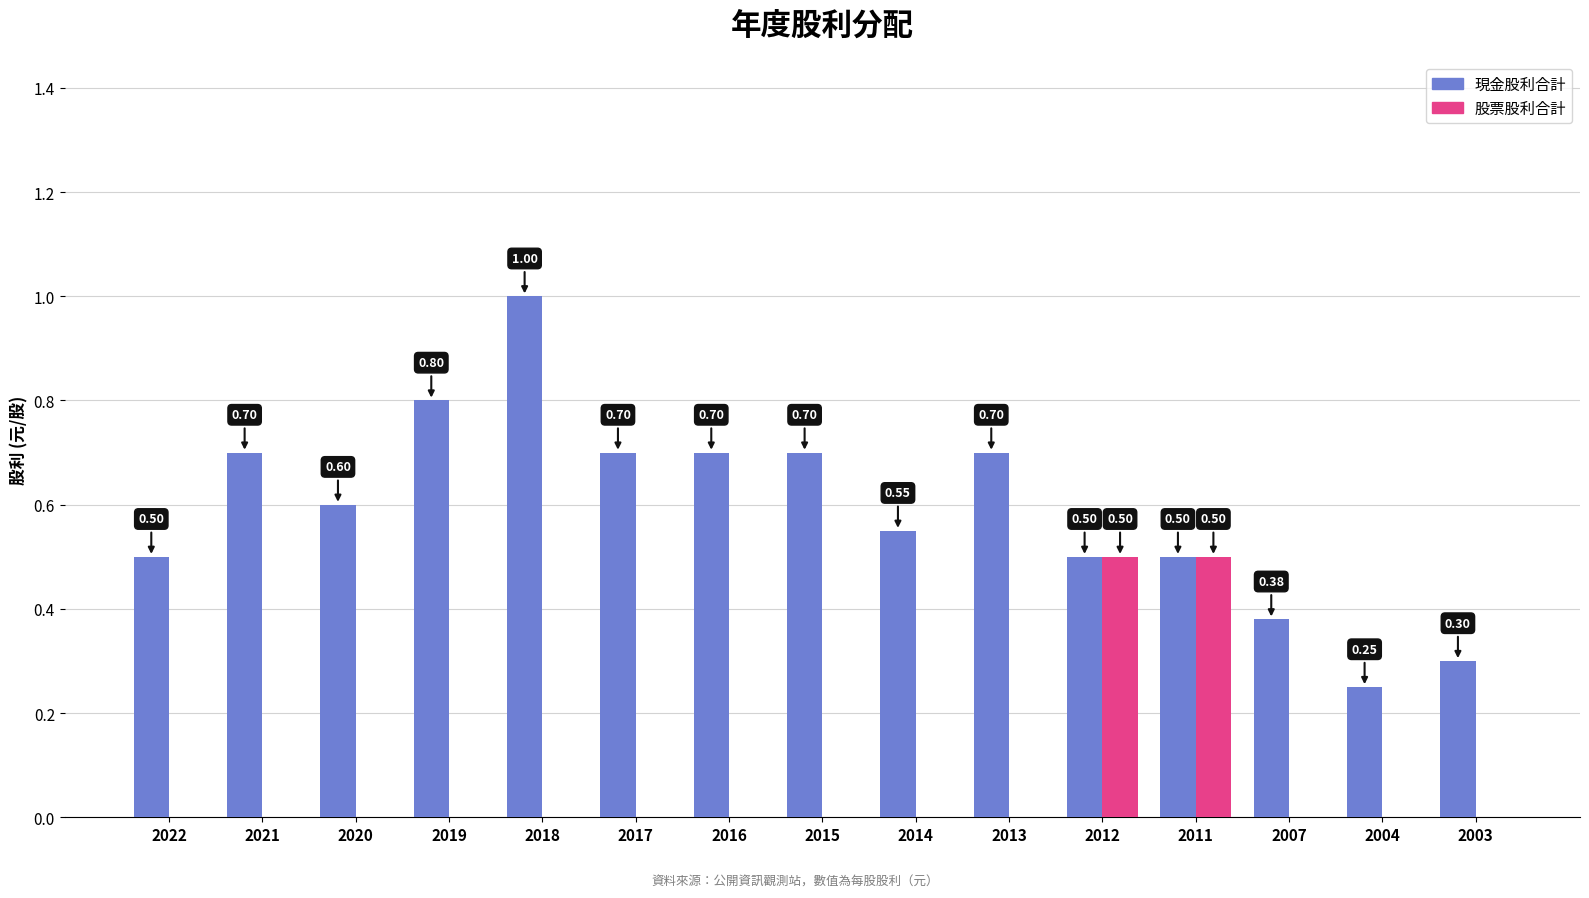

Which category has the highest value across all series?

2018